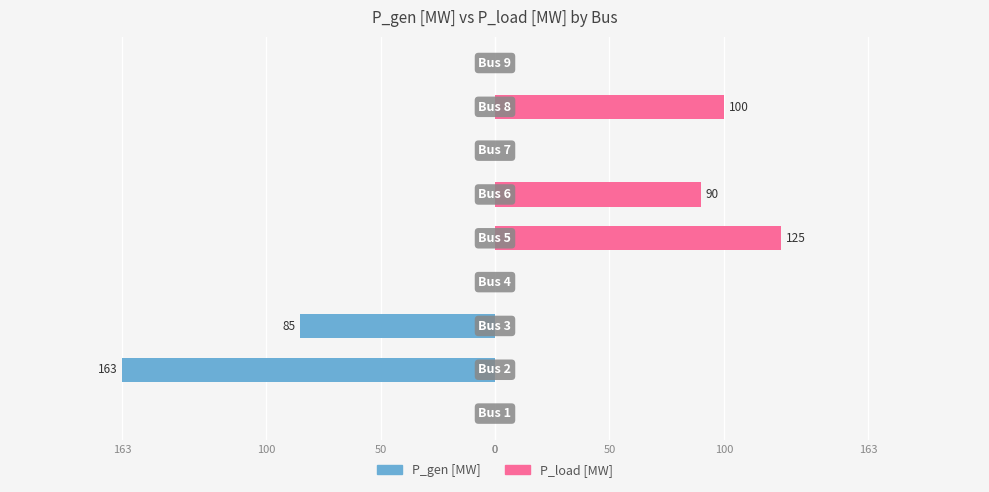

What is the label of the 7th bar from the right?

100